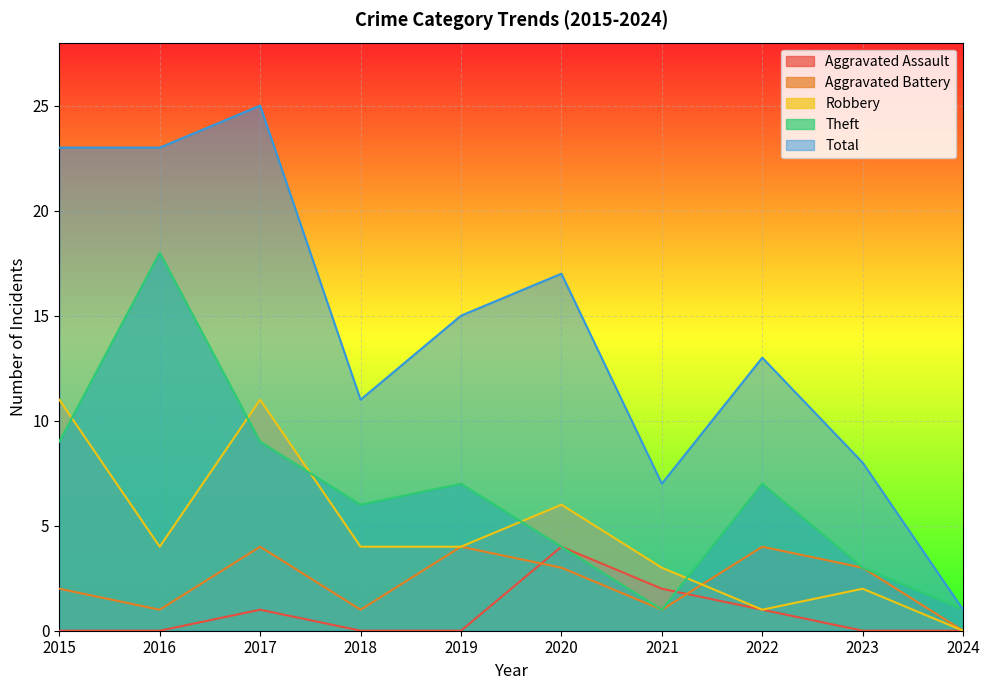

How many lines are shown in the chart?

5